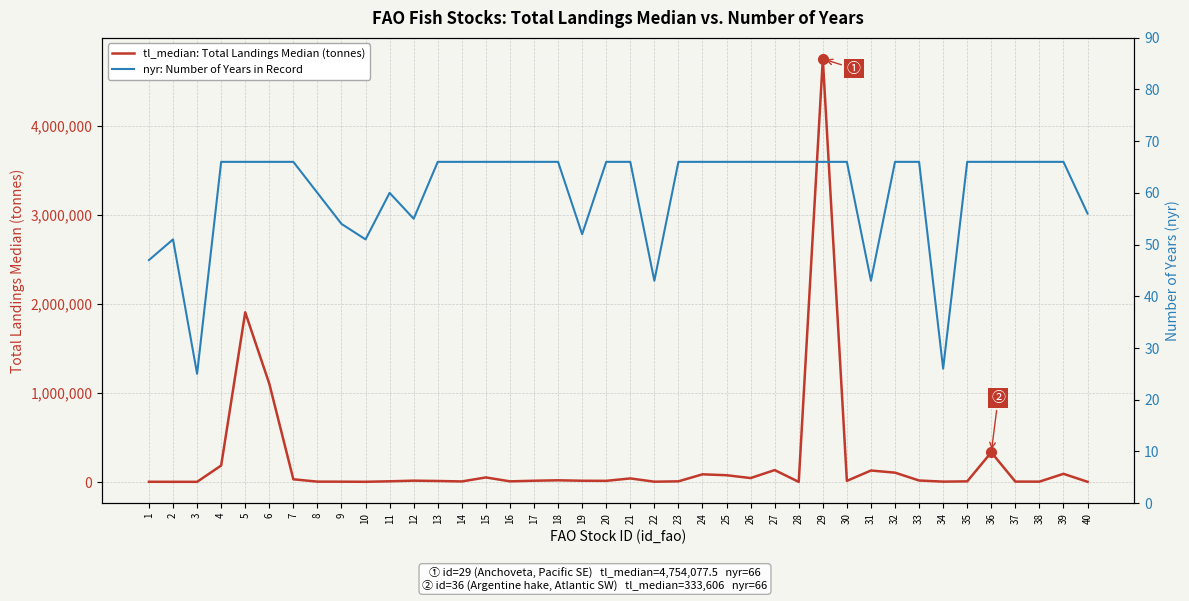

Rank the series by their maximum value, from lowest to highest.

nyr: Number of Years in Record, tl_median: Total Landings Median (tonnes)